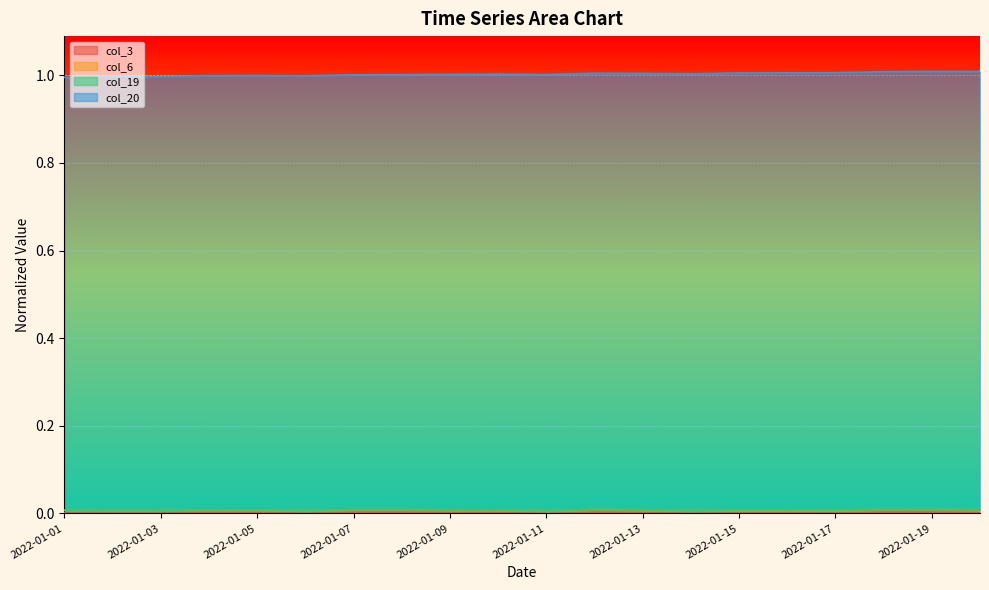

How many interior local valleys does the col_6 series have?

3